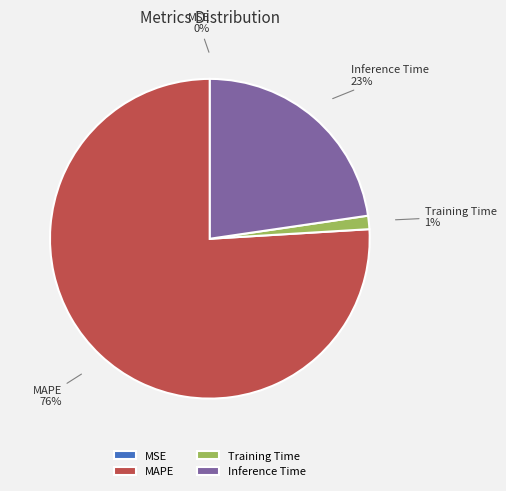

Which category has the biggest portion of the pie?

MAPE